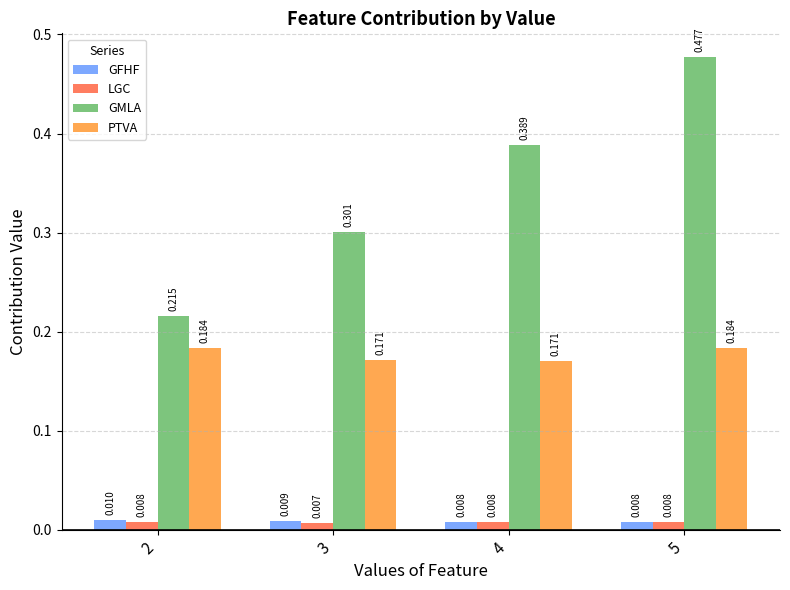

What is the sum of the GMLA values at 3 and 5?

0.8